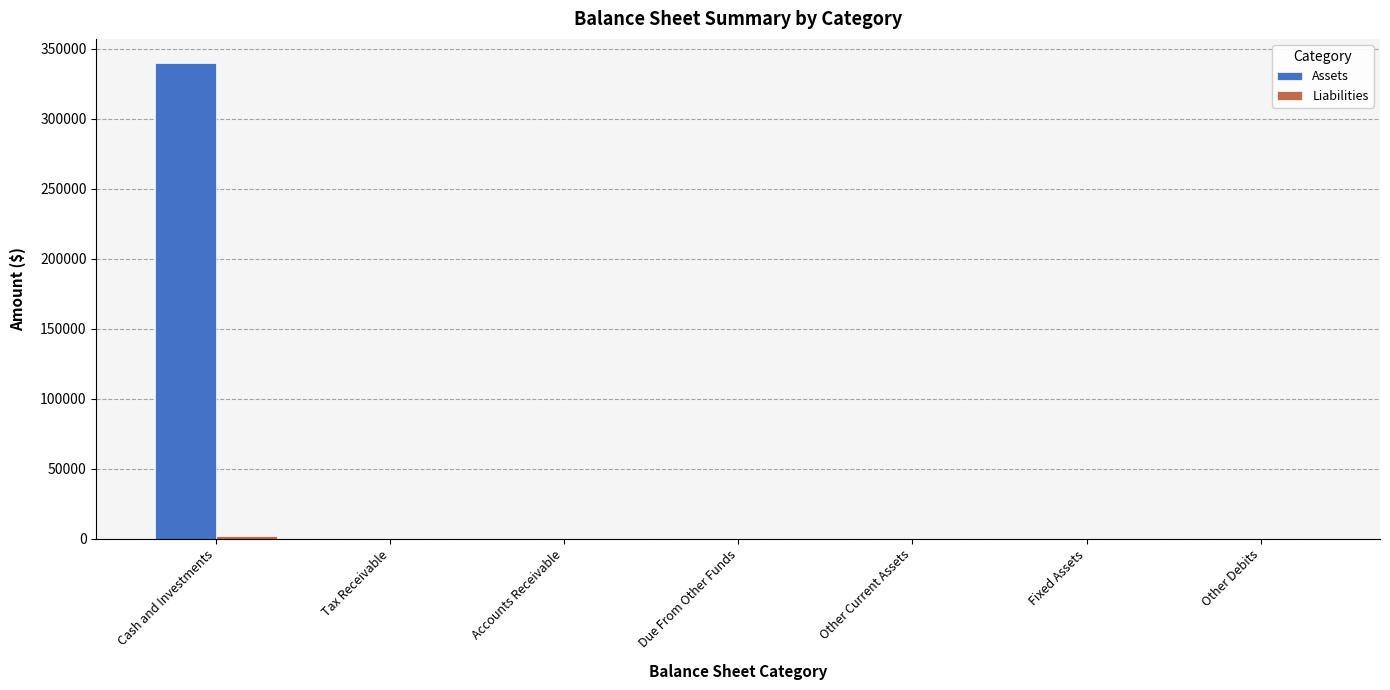

The Assets series shows 100475 at Cash and Investments. True or false?

False